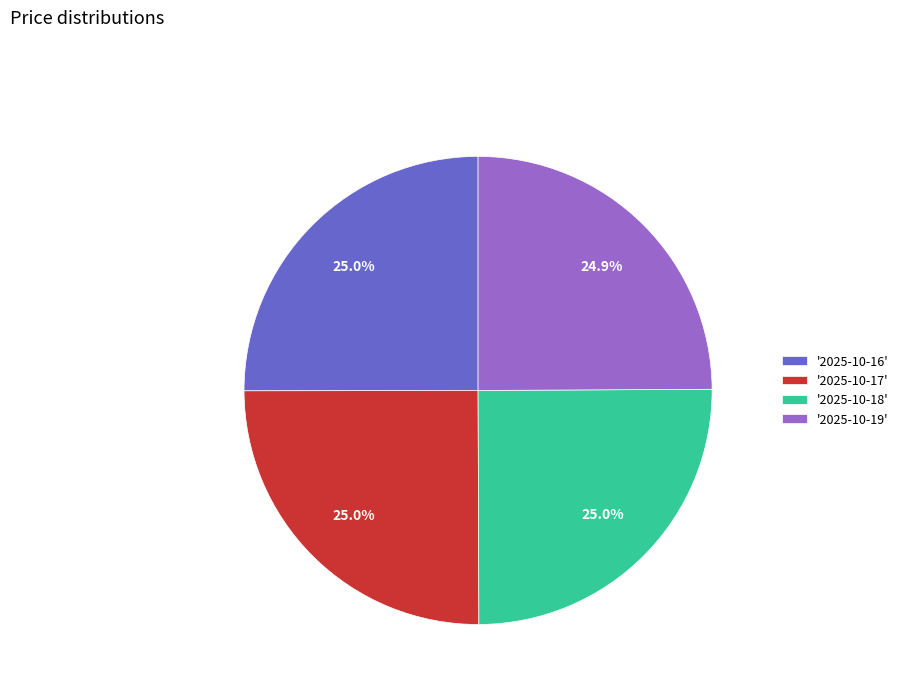

How many slices are in this pie chart?

4